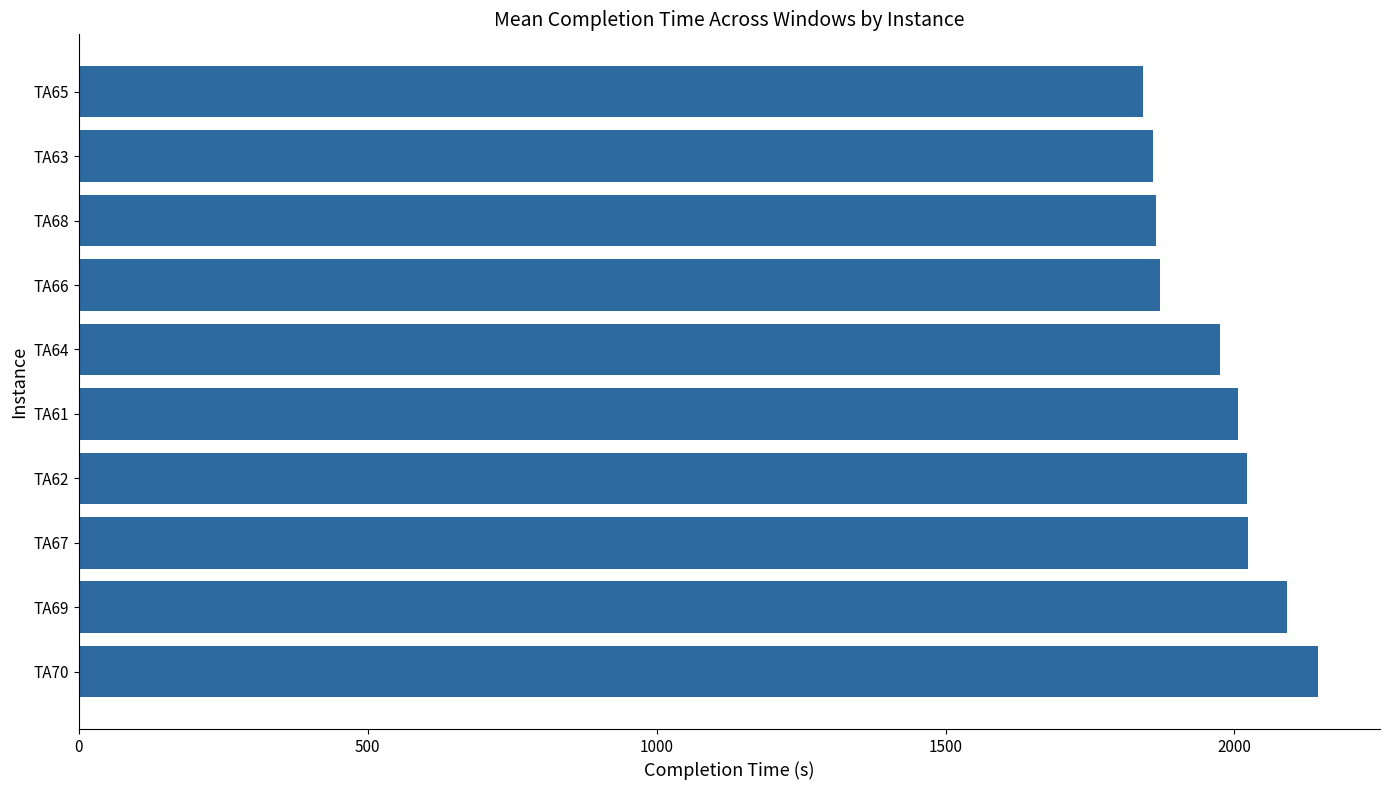

Which category has the highest value across all series?

TA70